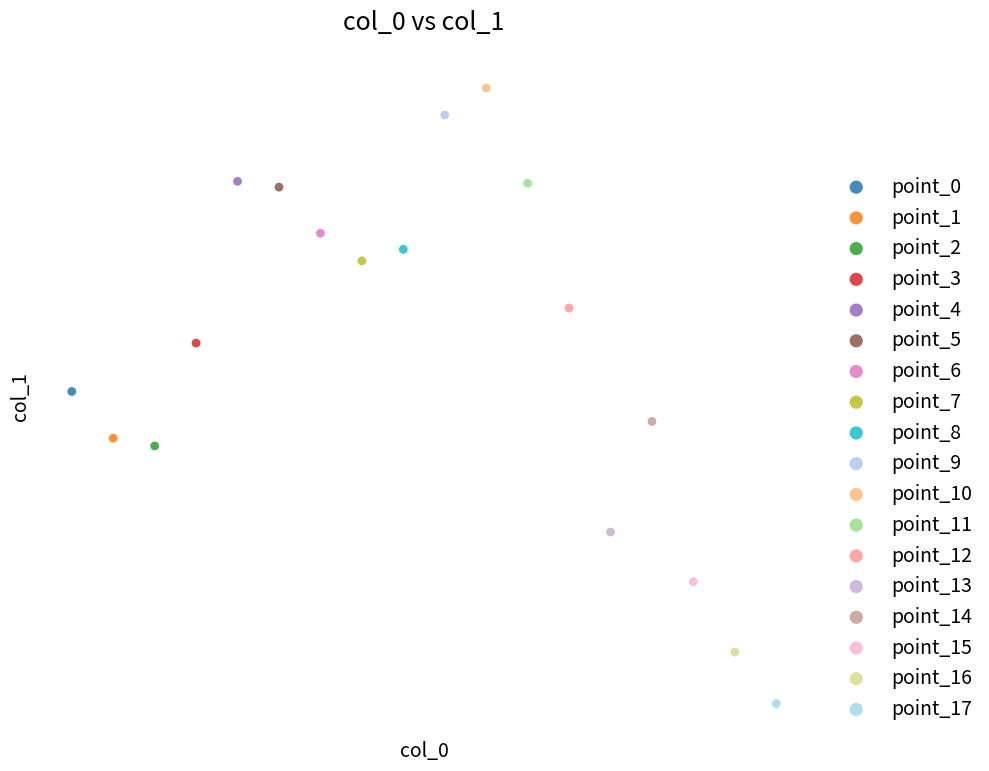

What are all the series names shown in the legend?

point_0, point_1, point_2, point_3, point_4, point_5, point_6, point_7, point_8, point_9, point_10, point_11, point_12, point_13, point_14, point_15, point_16, point_17